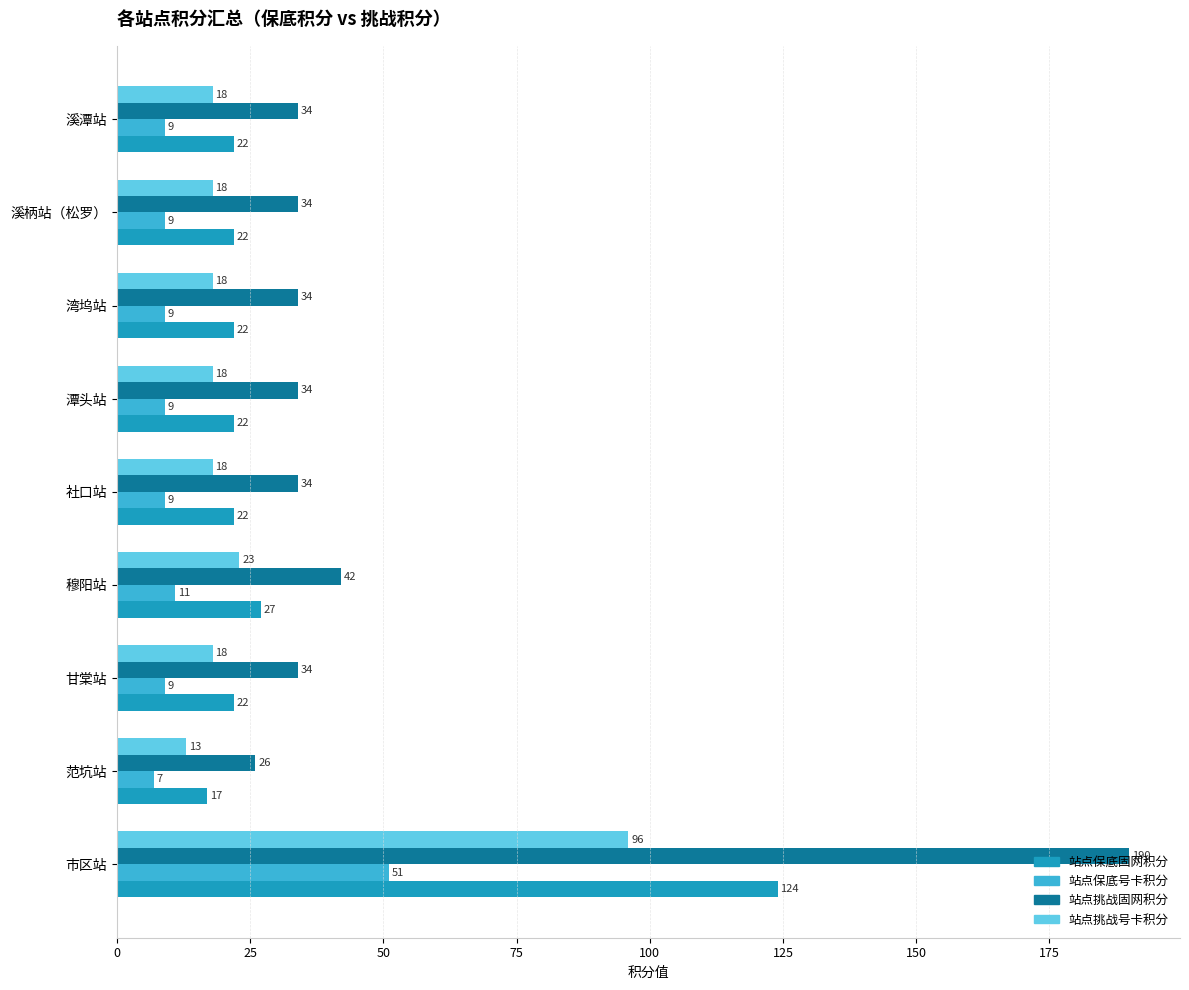

What is the approximate value of 站点挑战号卡积分 at 潭头站?

18